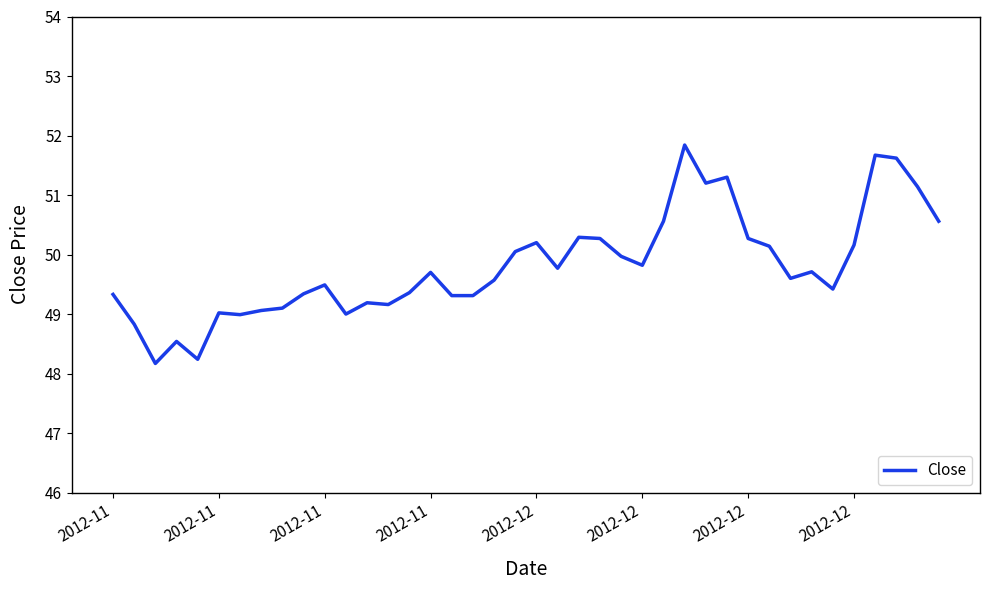

What is the greatest value displayed?

51.8